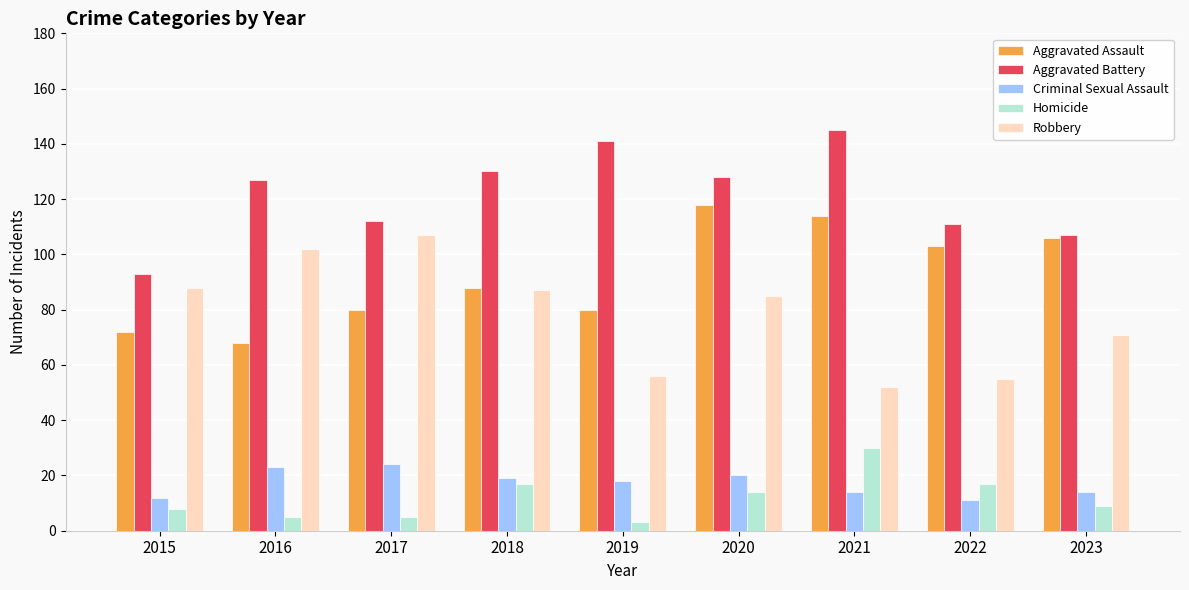

How many groups of bars are there?

9